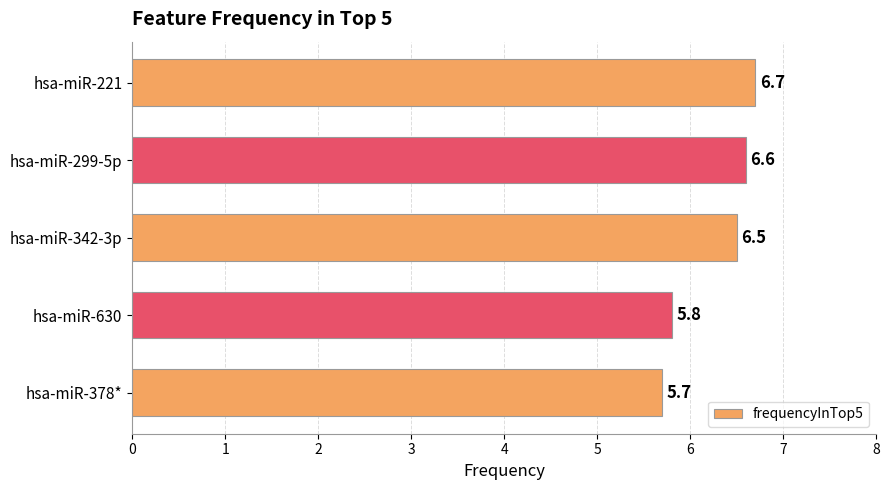

At which label is the value closest to 6?

hsa-miR-630